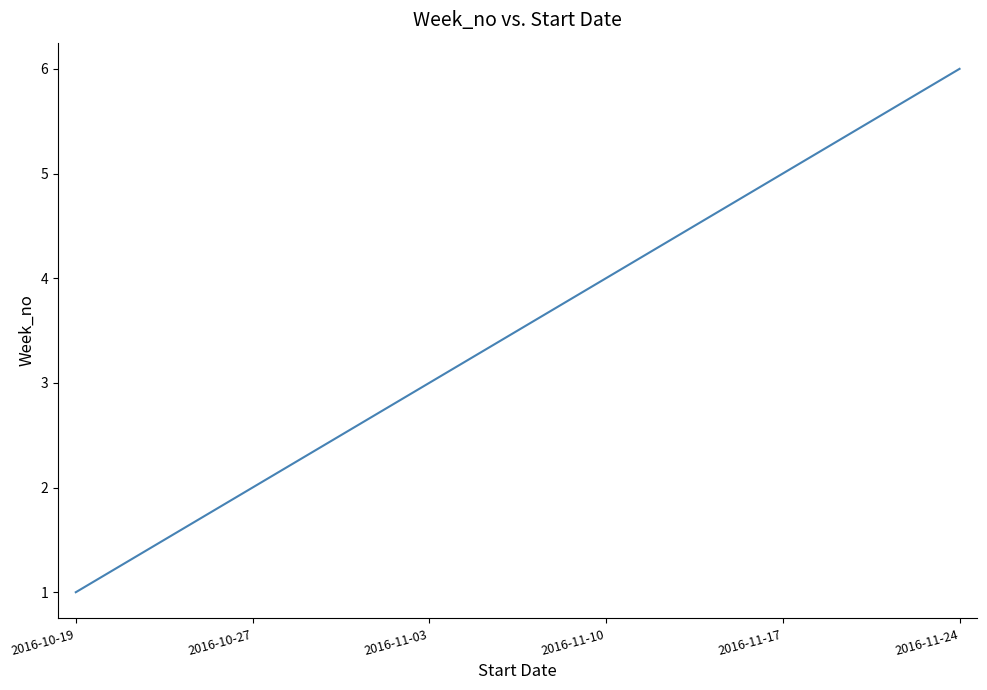

What position from the right is 2016-11-24?

1